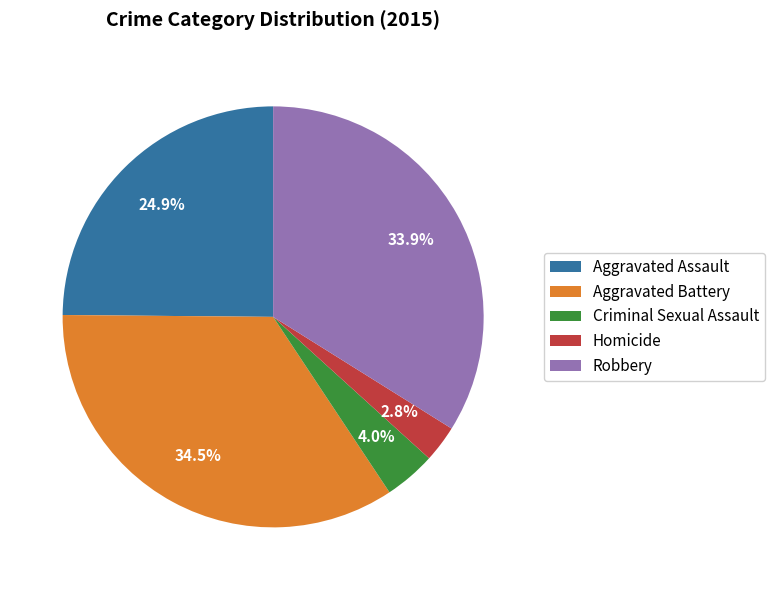

Approximately how many times larger is the value at Aggravated Battery compared to Aggravated Assault?

1.4